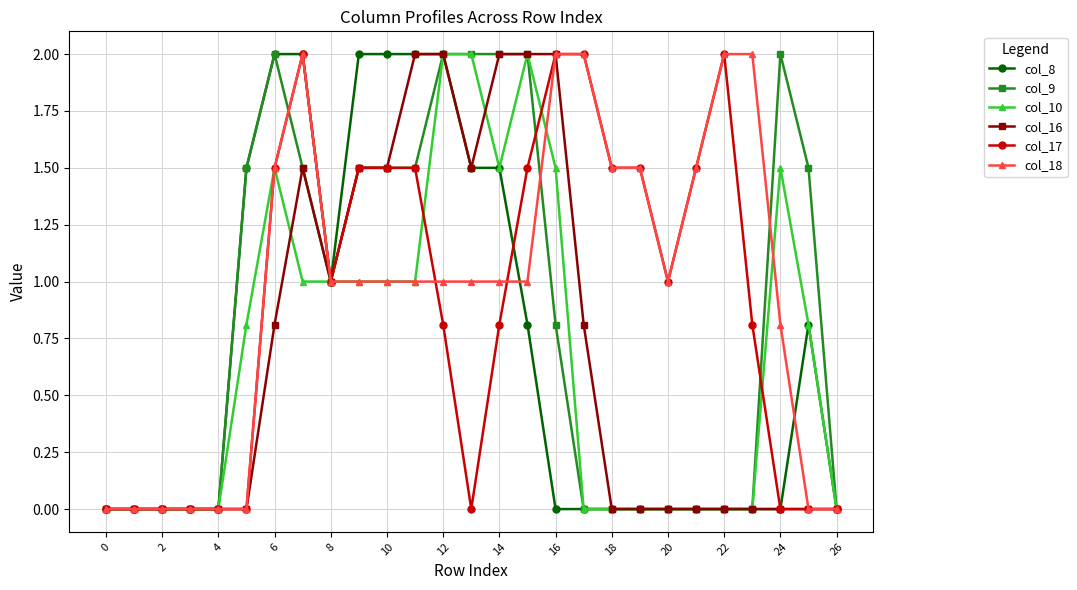

True or false: col_9 has more than 1 points higher than both neighbors.

True